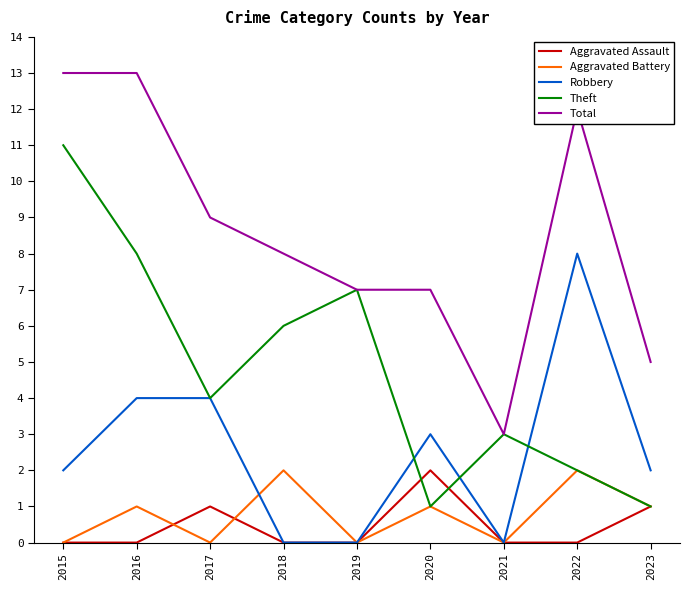

How many interior local valleys does the Aggravated Battery series have?

3